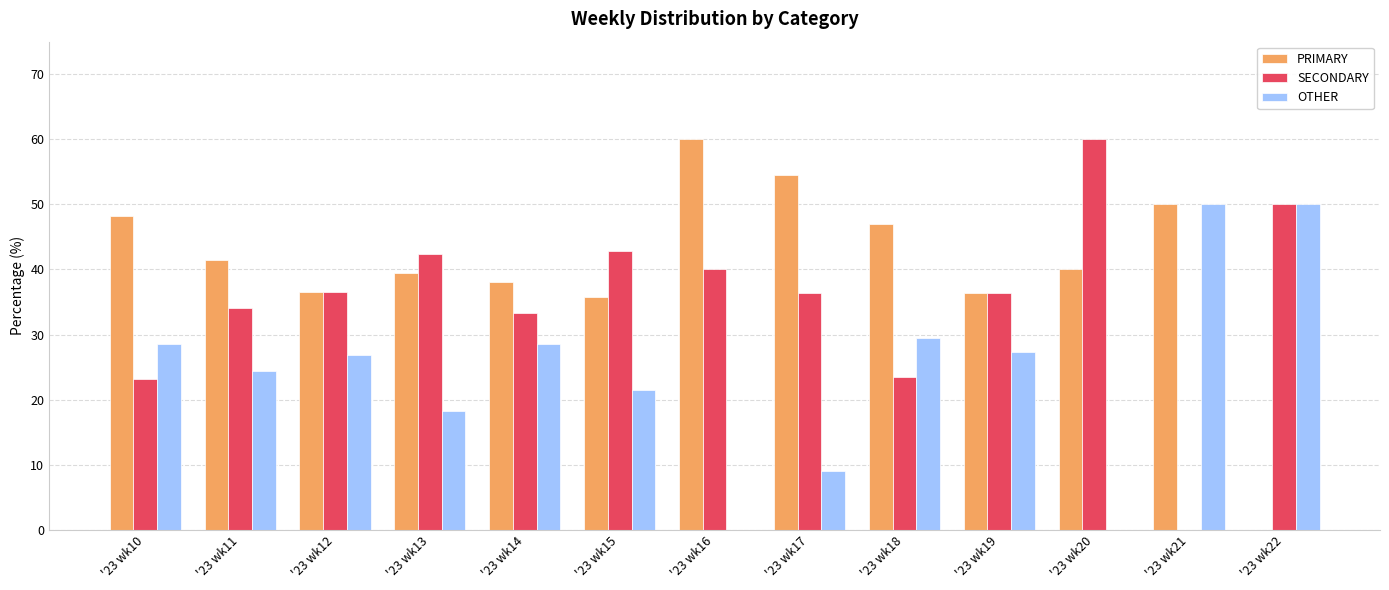

Count the number of categories in the chart.

13